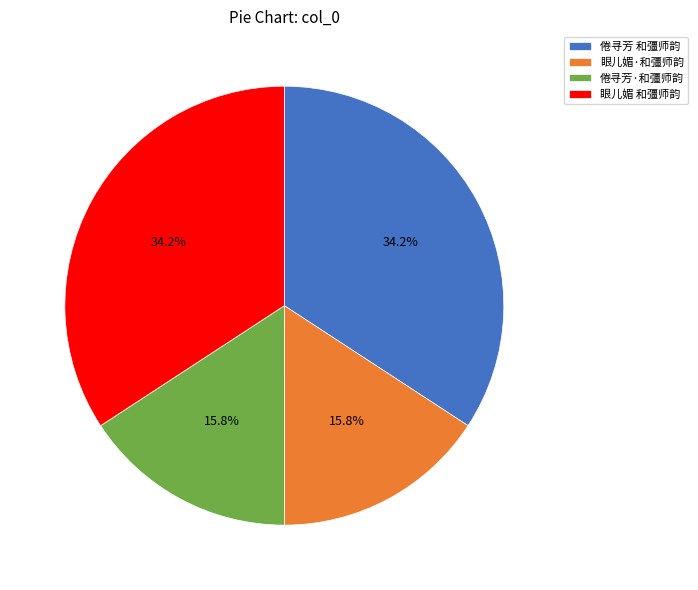

What is the total percentage of 倦寻芳·和彊师韵 and 倦寻芳 和彊师韵?

50.0%